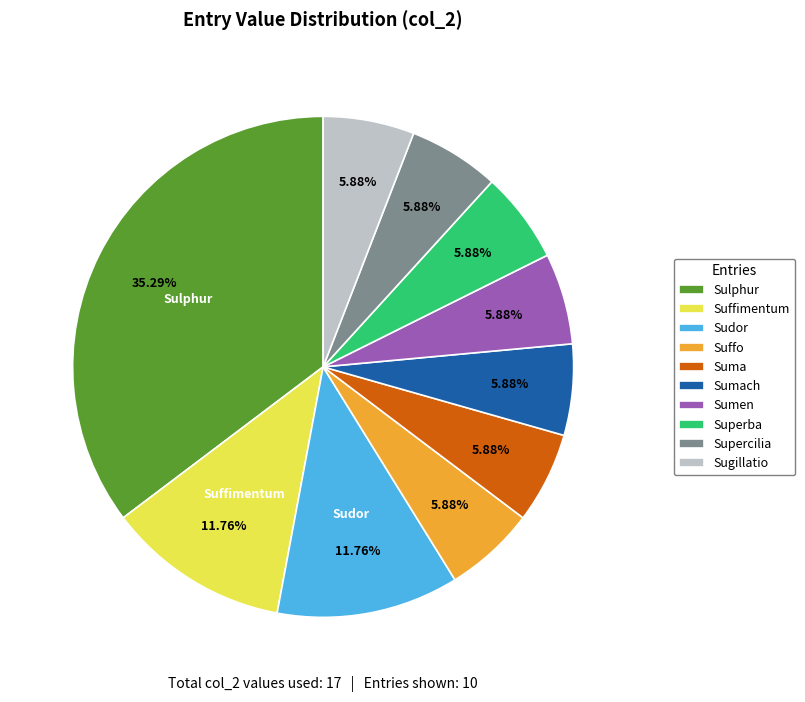

Is Sumen the majority of the pie?

No